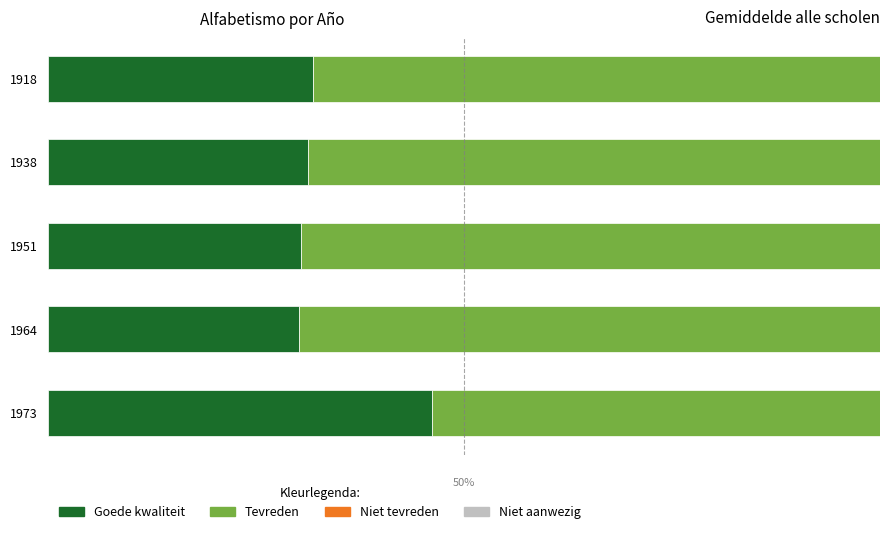

What are all the series names shown in the legend?

Goede kwaliteit, Tevreden, Niet tevreden, Niet aanwezig